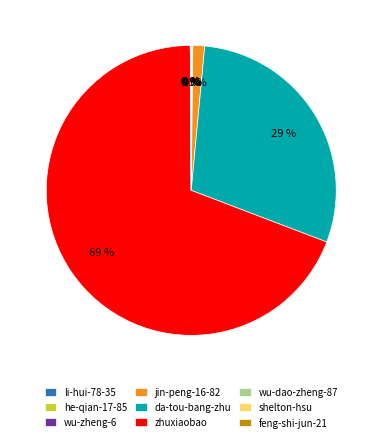

The da-tou-bang-zhu slice represents 20% of the pie. True or false?

False